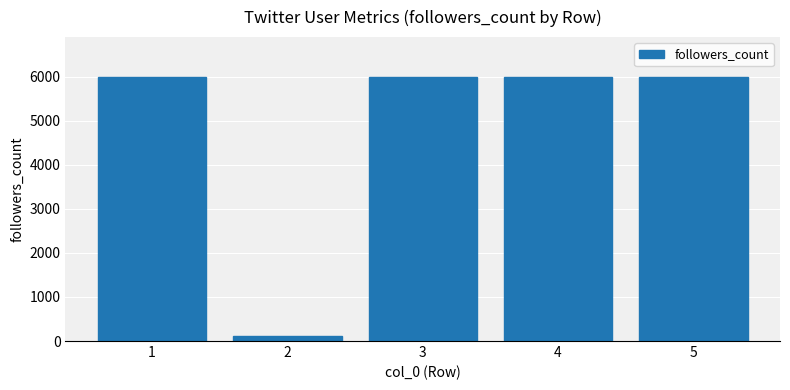

What is the value of the 1st bar from the left?

5996